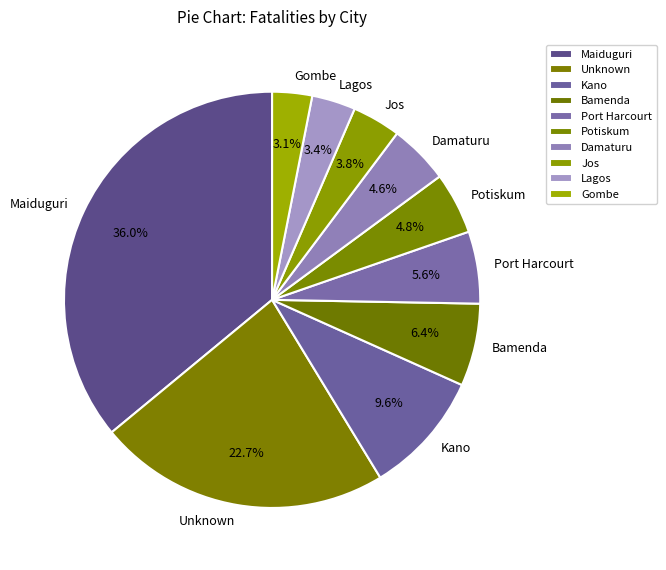

What portion of the pie excludes Damaturu?

95.4%